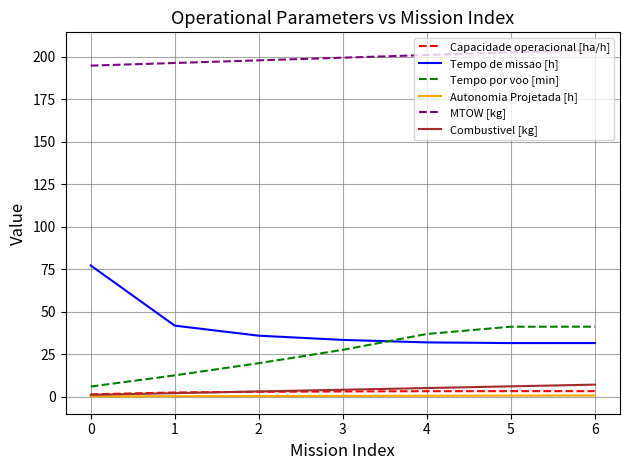

At 6, list the series in order from smallest to largest.

Autonomia Projetada [h], Capacidade operacional [ha/h], Combustivel [kg], Tempo de missao [h], Tempo por voo [min], MTOW [kg]